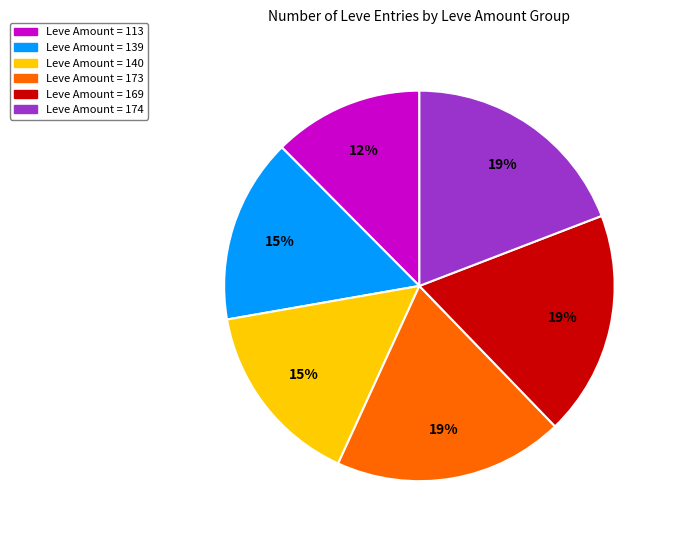

Which category has the smallest portion of the pie?

Leve Amount = 113